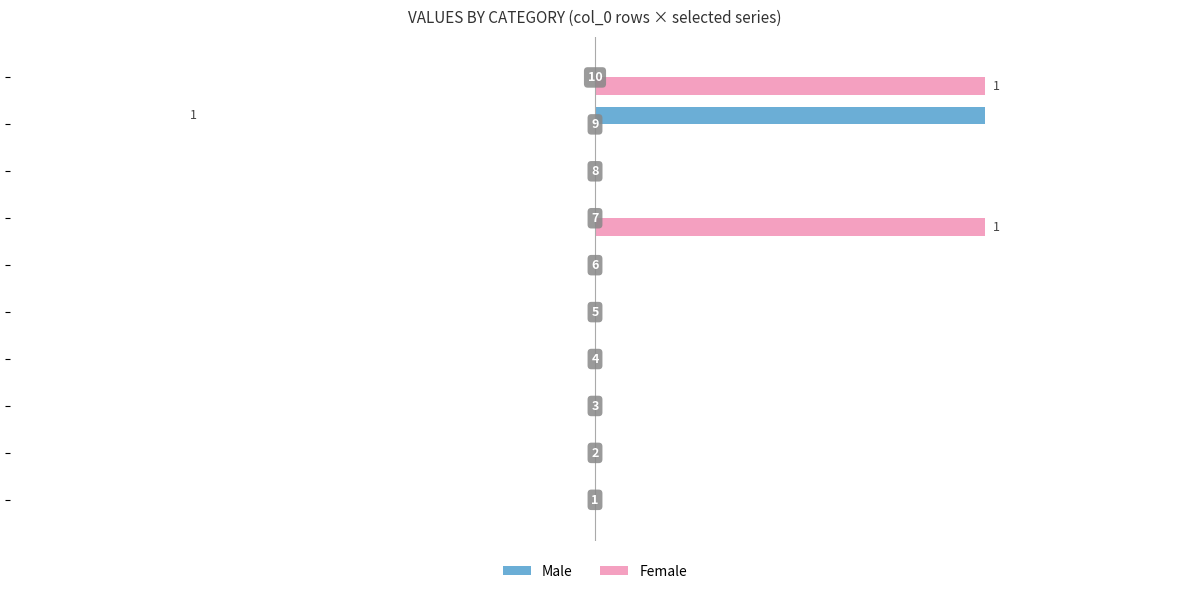

What are all the series names shown in the legend?

Male, Female